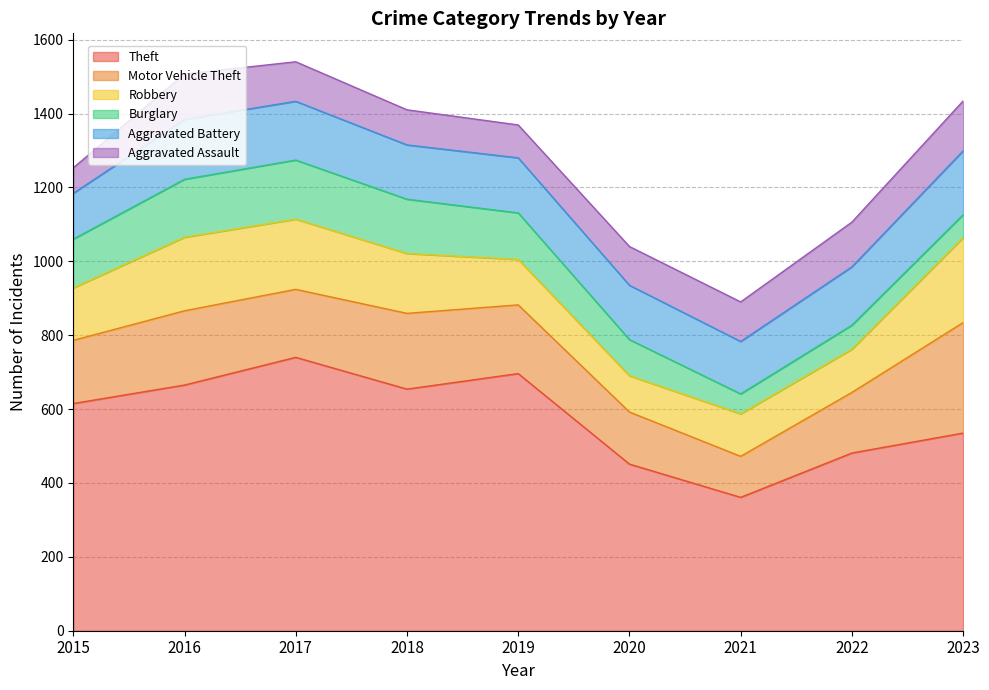

True or false: Aggravated Assault and Burglary intersect in this chart.

True